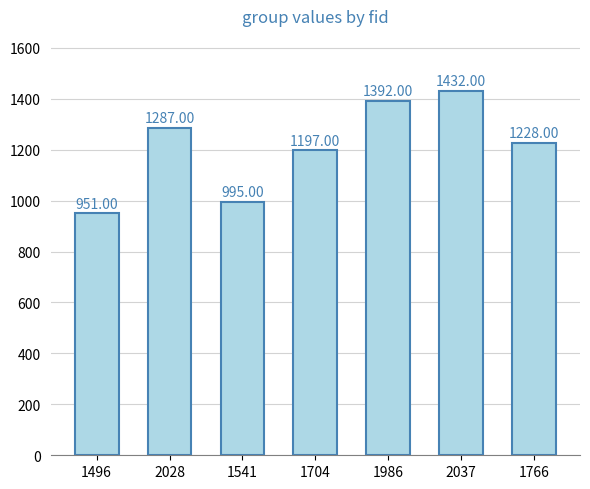

Count the number of categories in the chart.

7